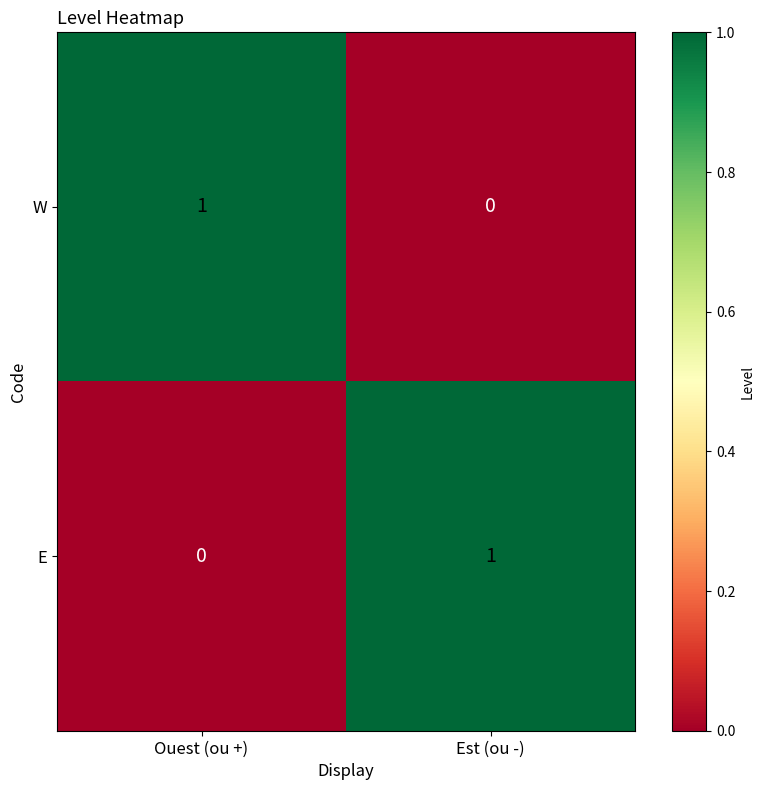

Is the value of E at Est (ou -) greater than the value of W at Est (ou -)?

Yes